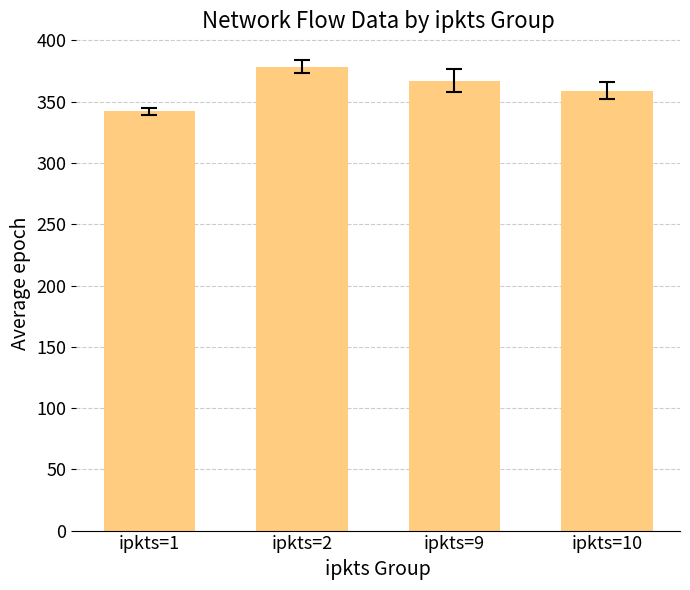

True or false: the data shows 342.0 at ipkts=1.

True